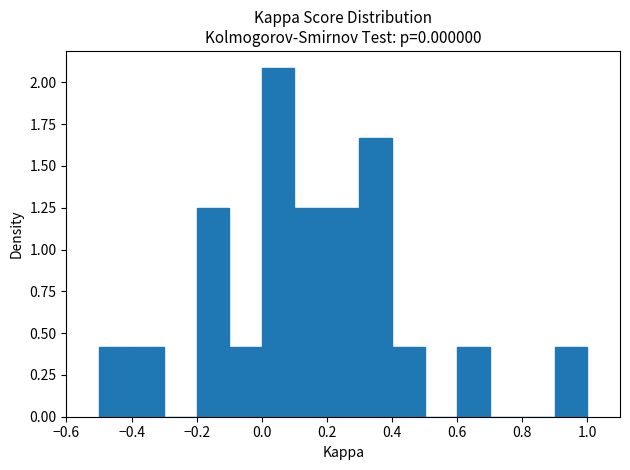

What is the height of the bar covering 0.3 to 0.4 on the x-axis? The values are not printed on the chart, so give them approximately, as read against the axis.

1.65